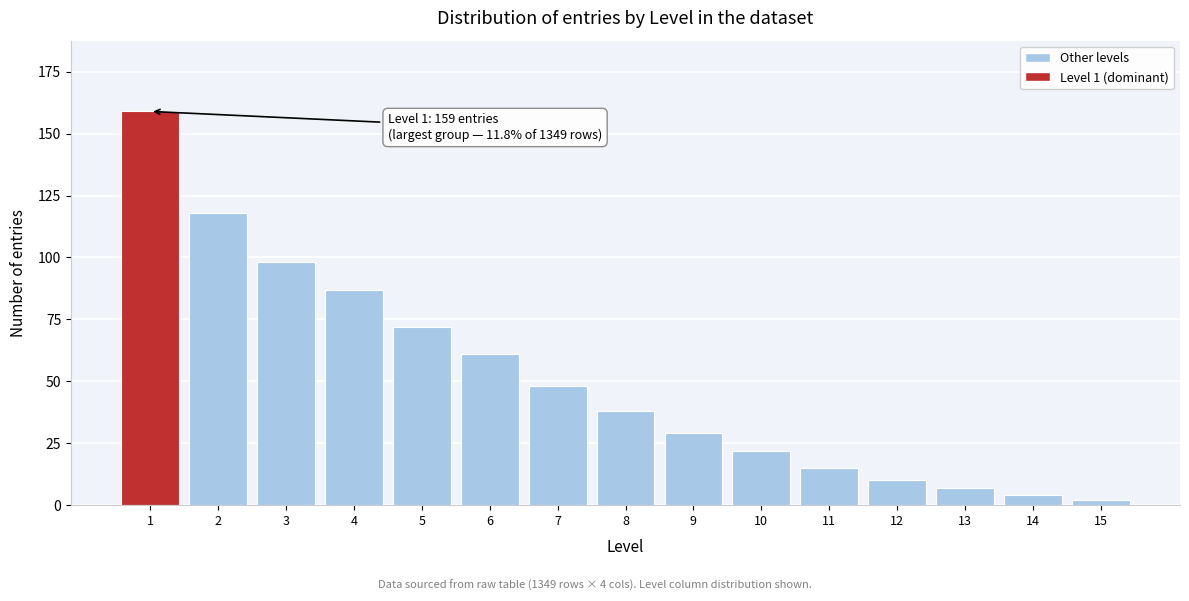

Reading left to right, extract all data points from this chart.

159	118	98	87	72	61	48	38	29	22	15	10	7	4	2